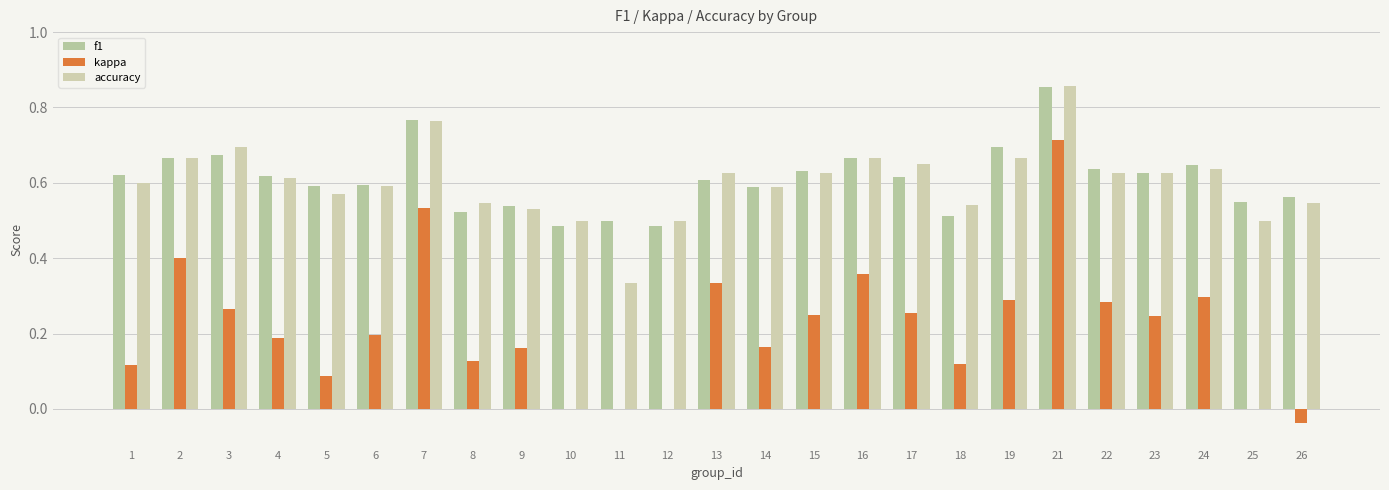

Rank the series by their maximum value, from lowest to highest.

kappa, f1, accuracy